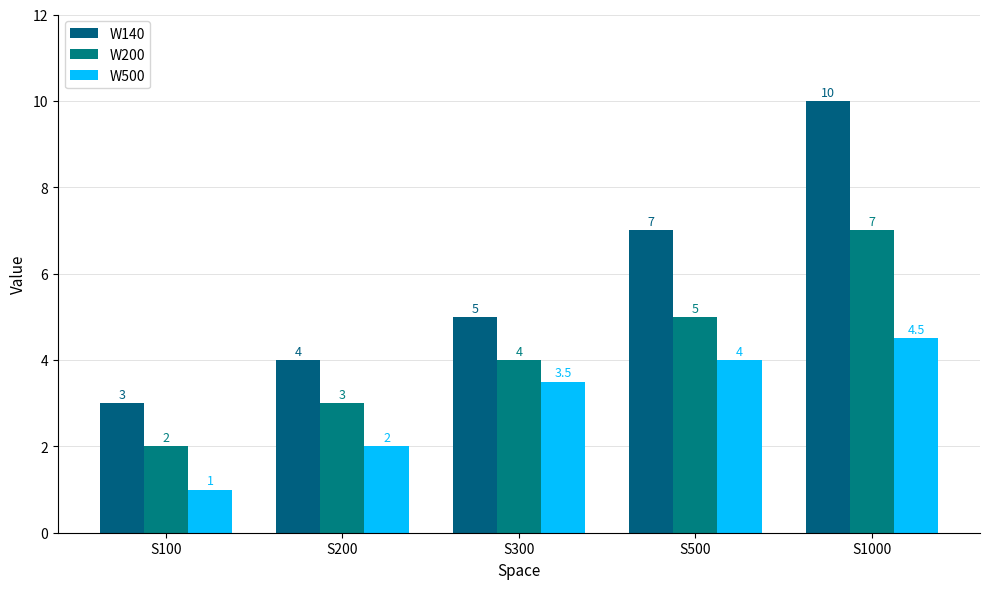

Which series has the widest spread of values?

W140